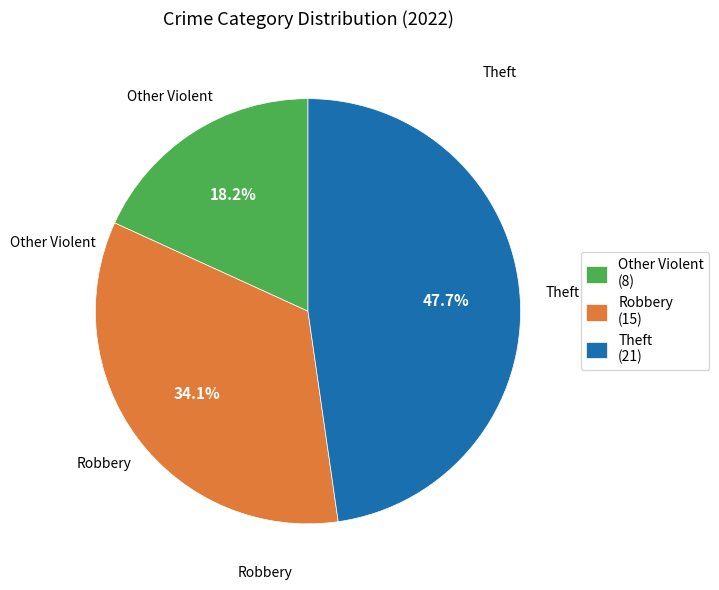

Is there a majority slice in this chart?

No